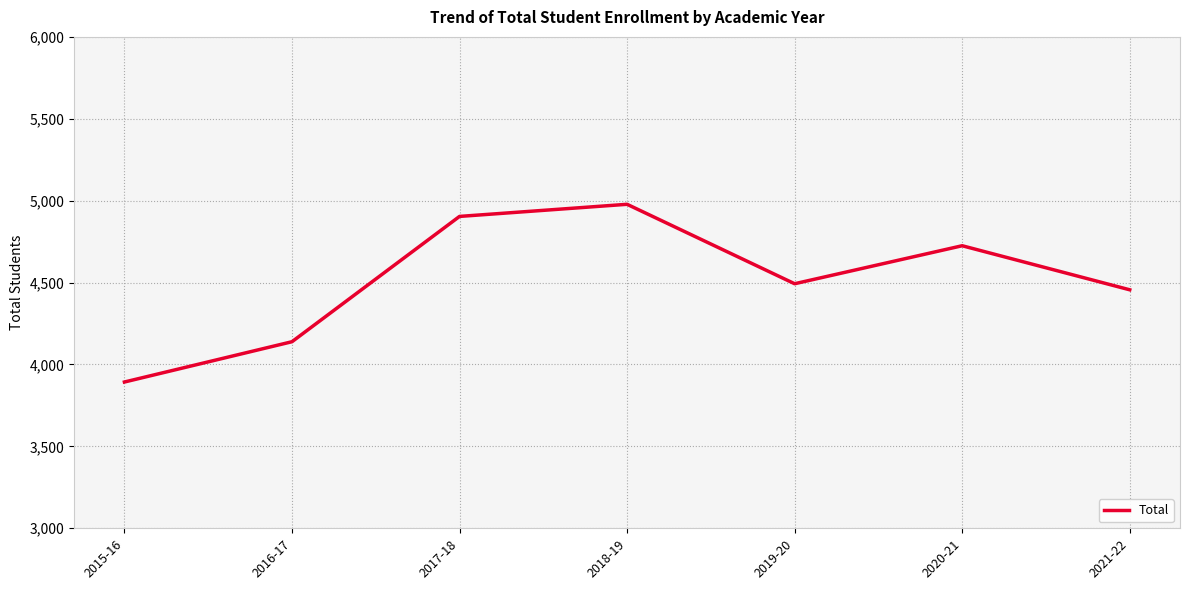

What is the label of the 2nd point from the left?

2016-17